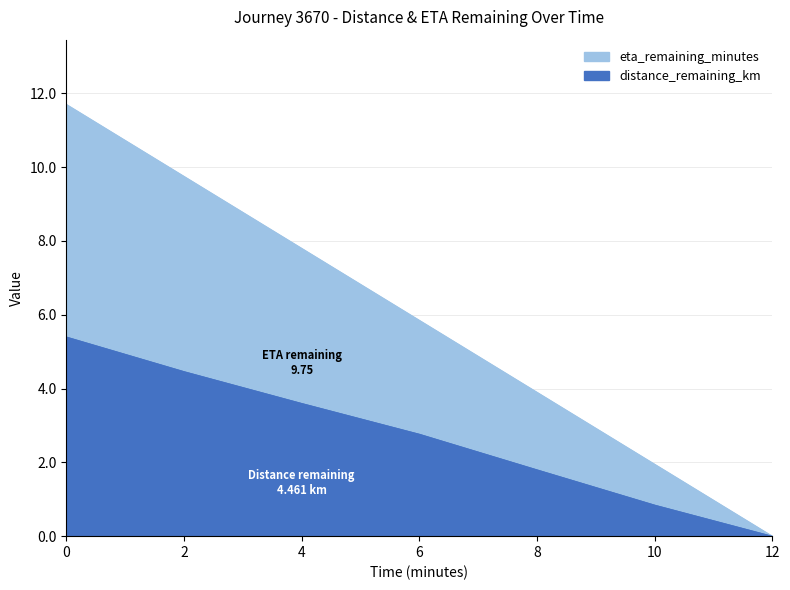

Reading left to right, what are all the values shown in this chart?

distance_remaining_km: 0=5.4	2=4.5	4=3.6	6=2.8	8=1.8	10=0.8	12=0.0
eta_remaining_minutes: 0=11.7	2=9.8	4=7.8	6=5.8	8=3.9	10=1.9	12=0.0